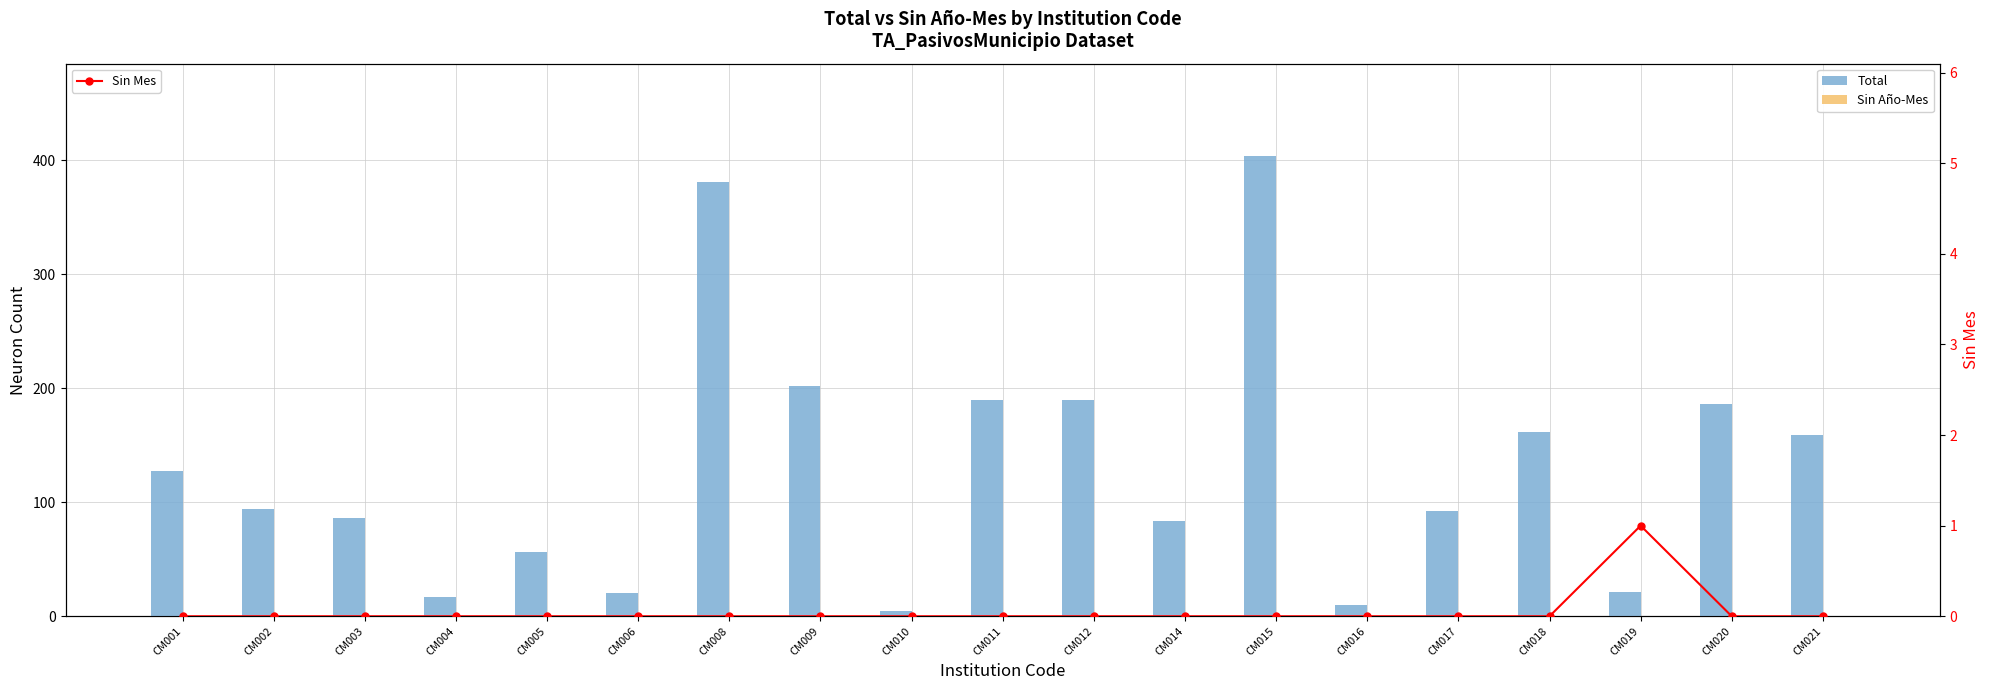

What is the difference between the maximum and minimum values in the Total series?

399